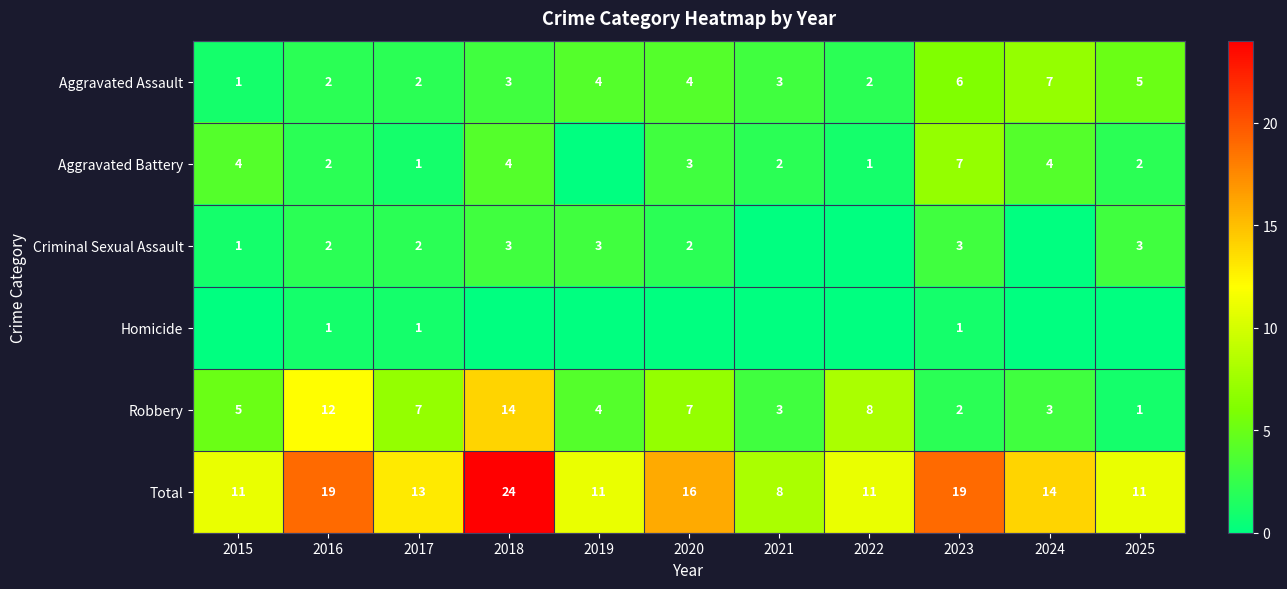

What is the spread (max minus min) of values at 2016?

18